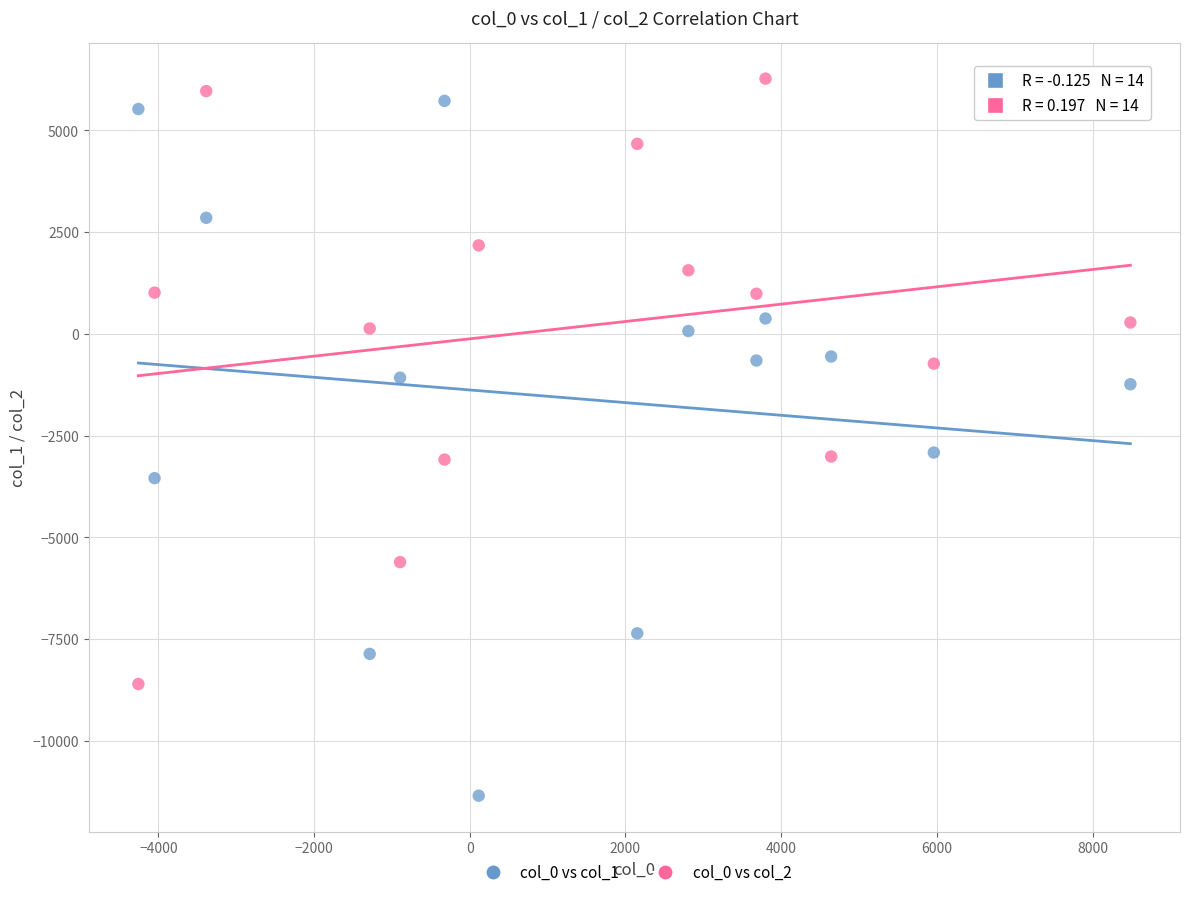

Across all data points, what is the range of Y values (max minus min)?

17614.7